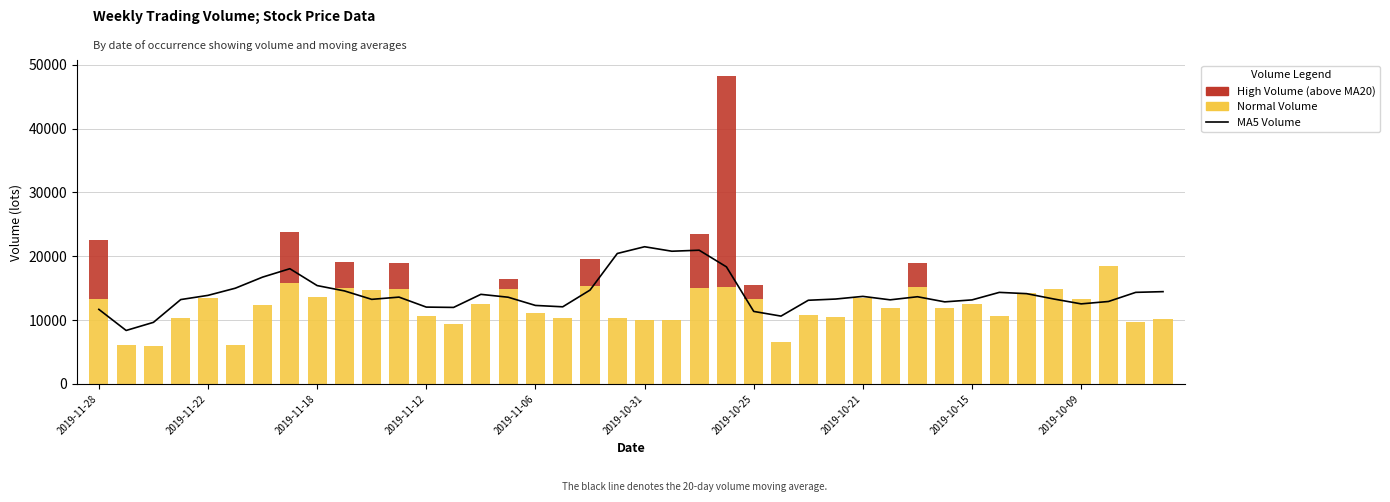

At which category is the sum across all series the highest?

23